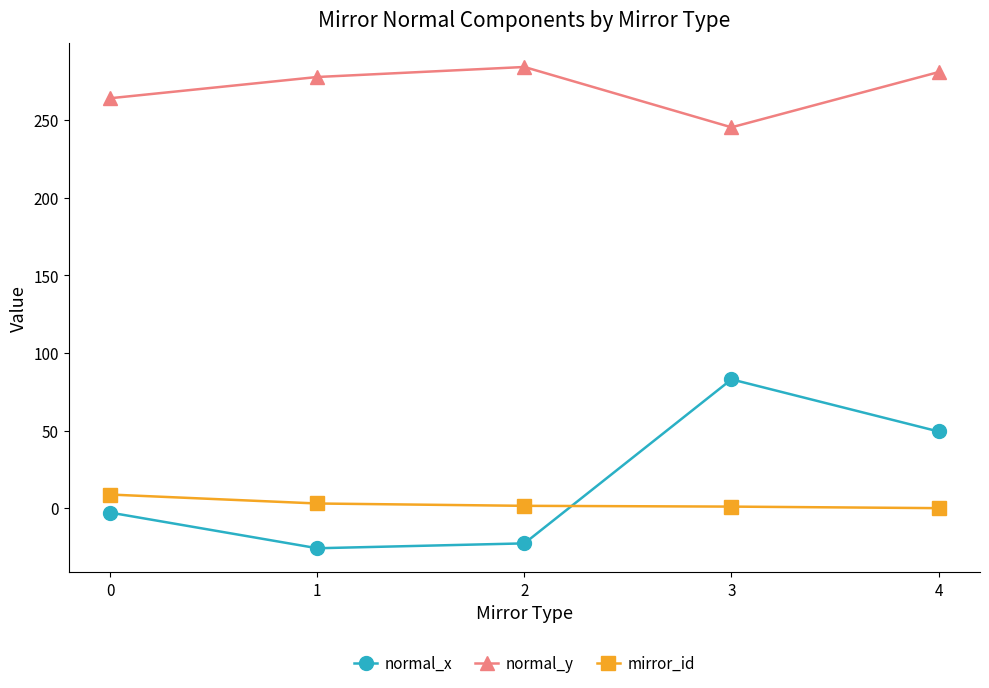

How many interior local valleys does the normal_x series have?

1